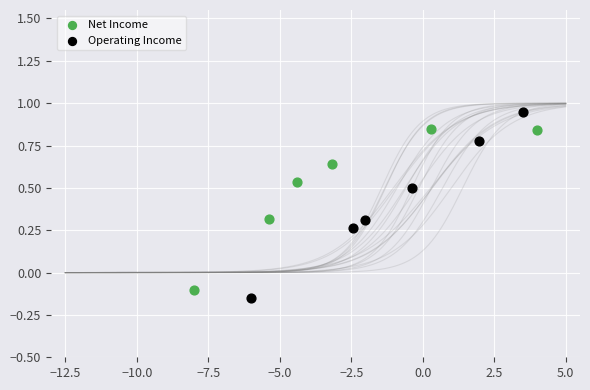

Which series contains the highest Y value?

Operating Income